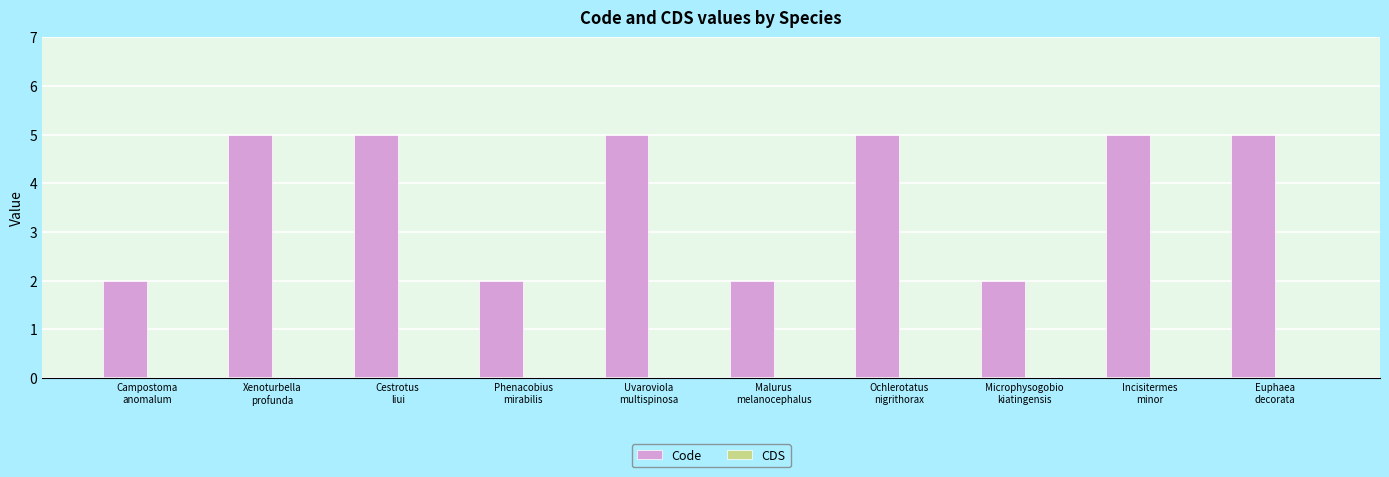

What is the difference between the maximum and minimum values?

3